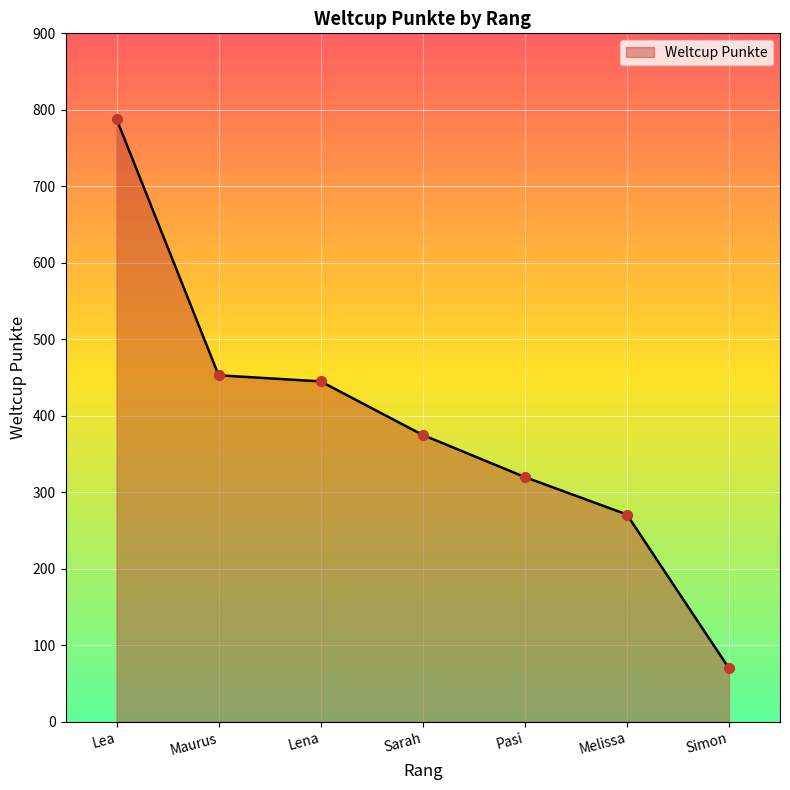

What is the change in value from Melissa to Simon?

-201